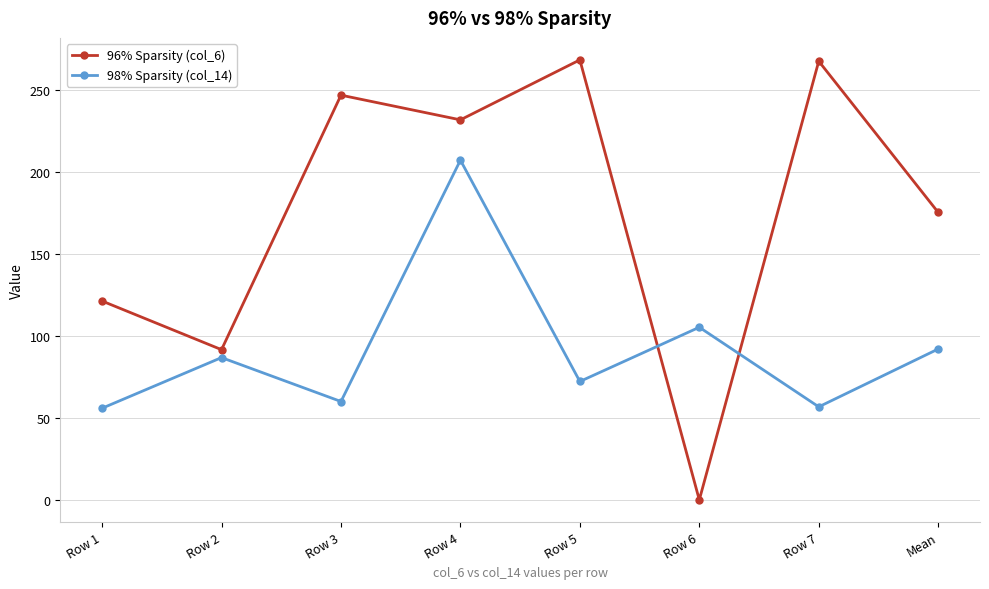

True or false: 98% Sparsity (col_14) has a value of 50.6 at Row 2.

False